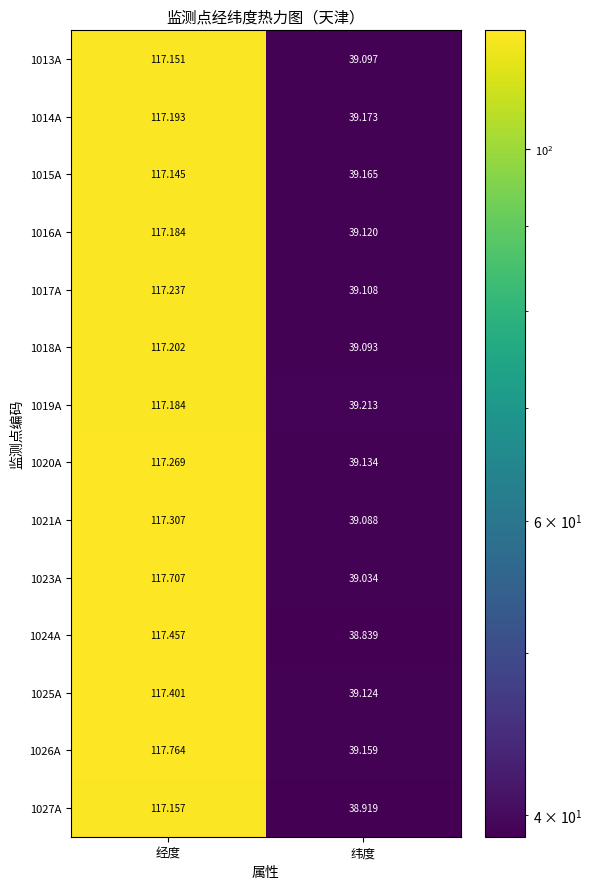

Is the value of 1017A at 经度 greater than the value of 1014A at 纬度?

Yes